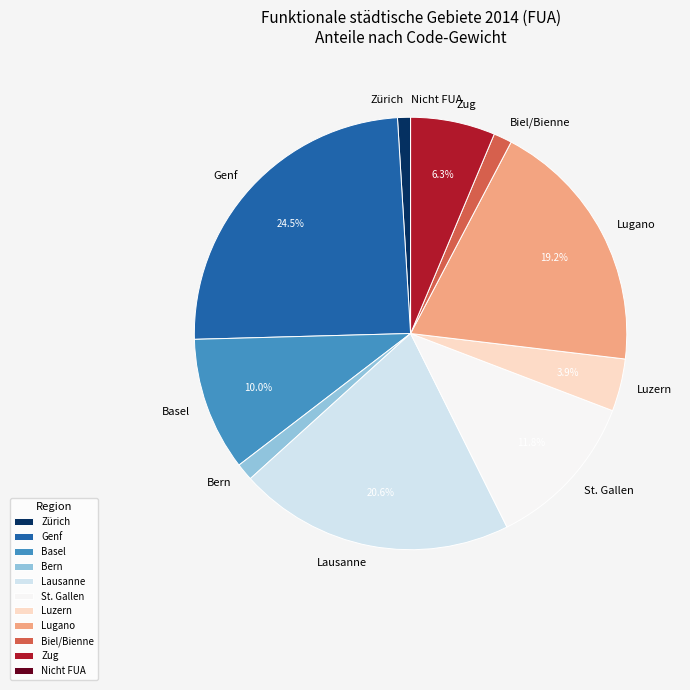

Which category has the biggest portion of the pie?

Genf